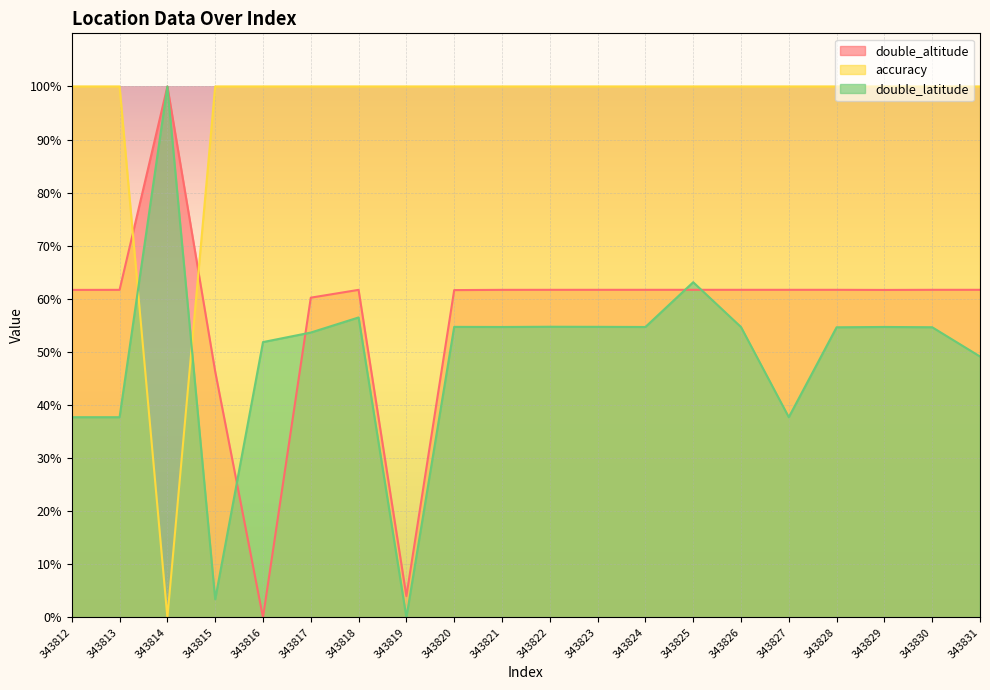

Reading left to right, what are all the values shown in this chart?

double_altitude: 343812=61.7	343813=61.7	343814=100.0	343815=46.3	343816=0.0	343817=60.2	343818=61.7	343819=4.0	343820=61.6	343821=61.7	343822=61.7	343823=61.7	343824=61.7	343825=61.7	343826=61.7	343827=61.7	343828=61.7	343829=61.7	343830=61.7	343831=61.7
accuracy: 343812=100.0	343813=100.0	343814=0.0	343815=100.0	343816=100.0	343817=100.0	343818=100.0	343819=100.0	343820=100.0	343821=100.0	343822=100.0	343823=100.0	343824=100.0	343825=100.0	343826=100.0	343827=100.0	343828=100.0	343829=100.0	343830=100.0	343831=100.0
double_latitude: 343812=37.7	343813=37.7	343814=100.0	343815=3.4	343816=51.8	343817=53.6	343818=56.5	343819=0.0	343820=54.7	343821=54.7	343822=54.7	343823=54.7	343824=54.7	343825=63.1	343826=54.7	343827=37.7	343828=54.6	343829=54.7	343830=54.6	343831=49.1